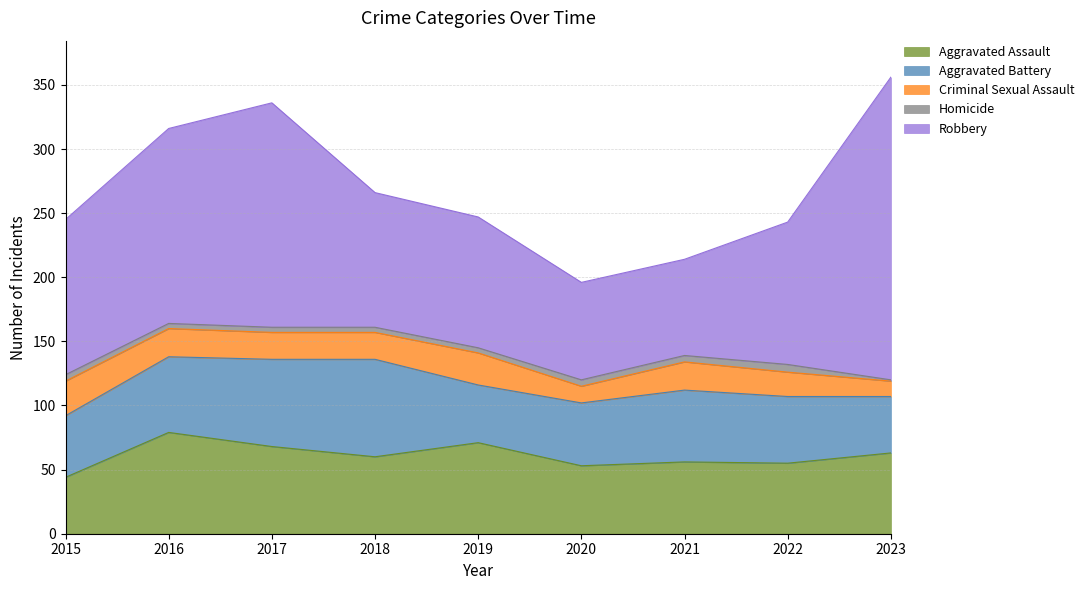

True or false: Robbery and Homicide cross at least once.

False